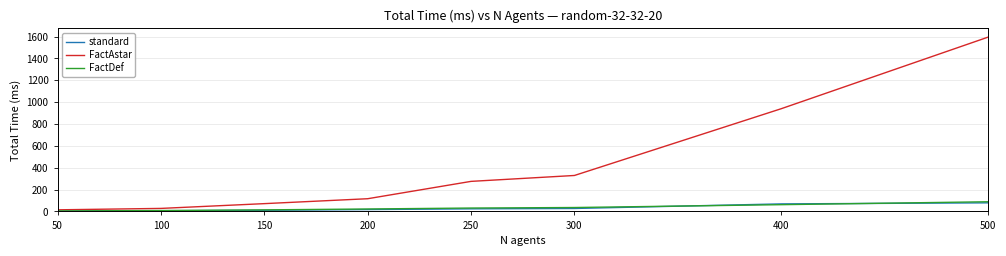

What value does the FactAstar series have at 200?

116.2